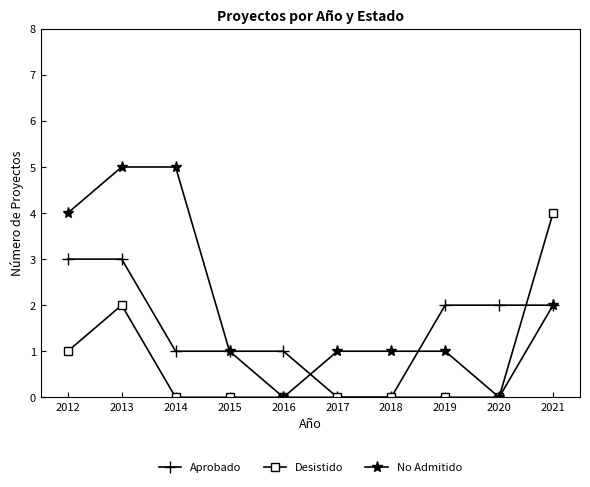

What is the value of the No Admitido point at the 7th from the left?

1